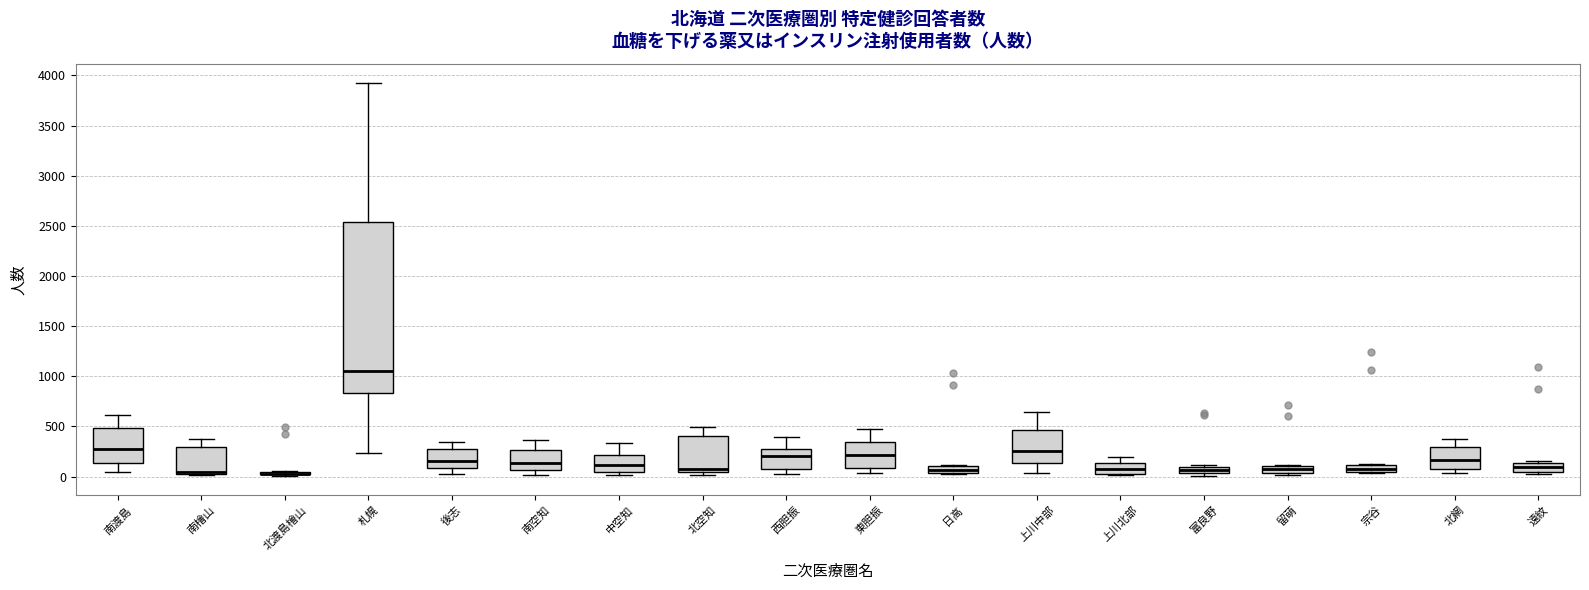

Where is the upper edge of the box for 東胆振 on the y-axis? The values are not printed on the chart, so give them approximately, as read against the axis.

350